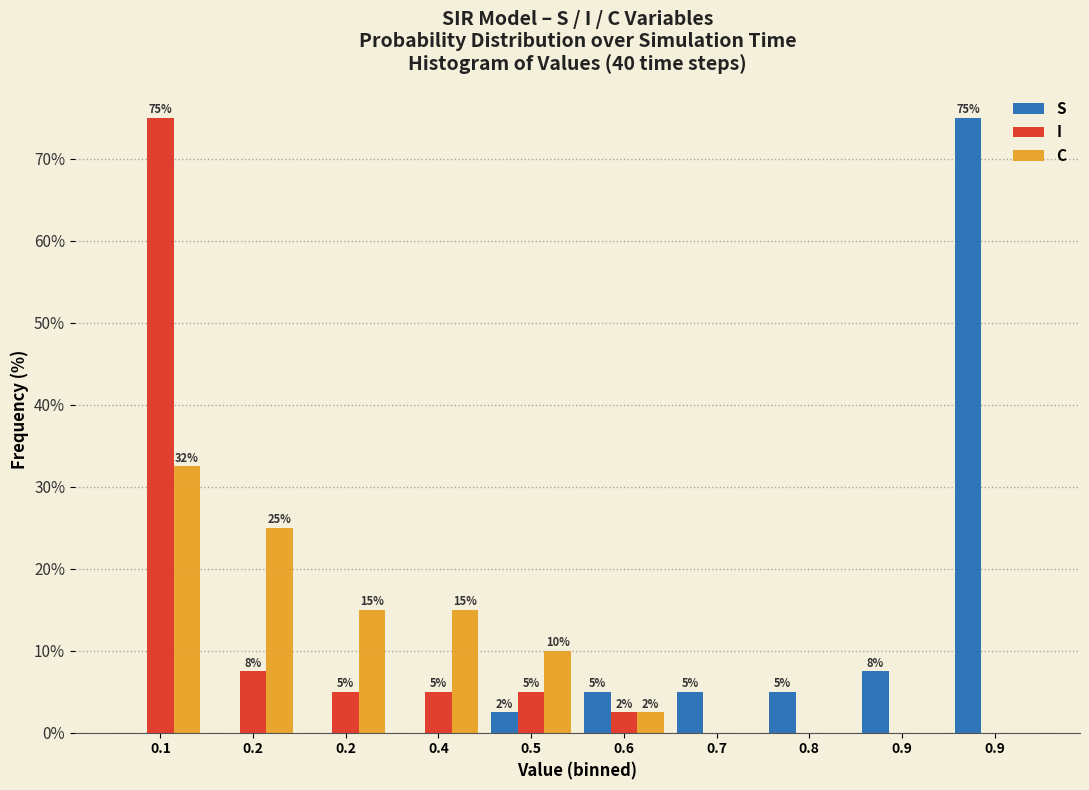

How many positive values does the I series have?

6